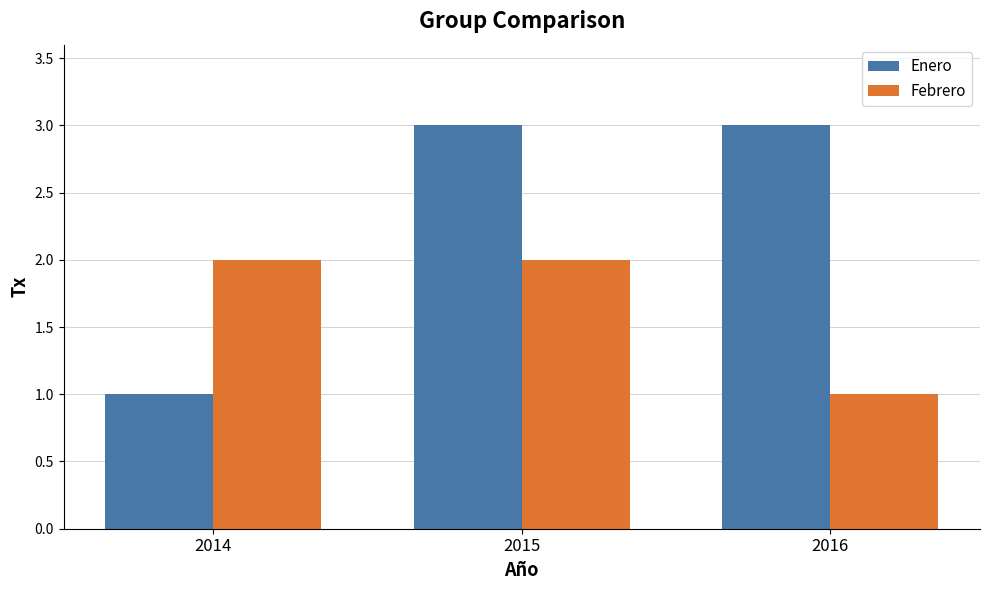

Reading left to right, what are all the values shown in this chart?

Enero: 1	3	3
Febrero: 2	2	1